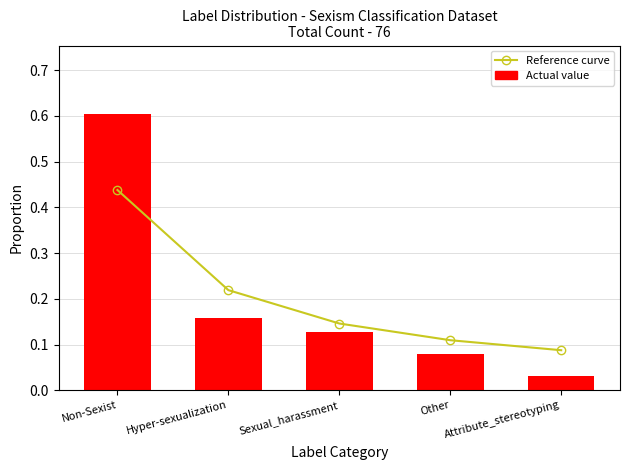

How many categories are shown in the chart?

5